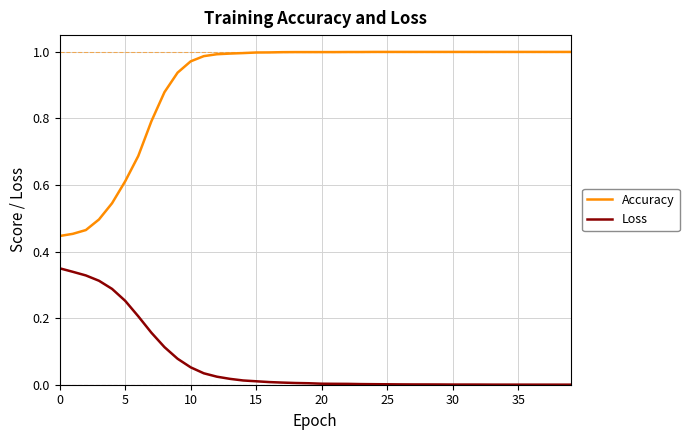

Which series has the widest spread of values?

Accuracy